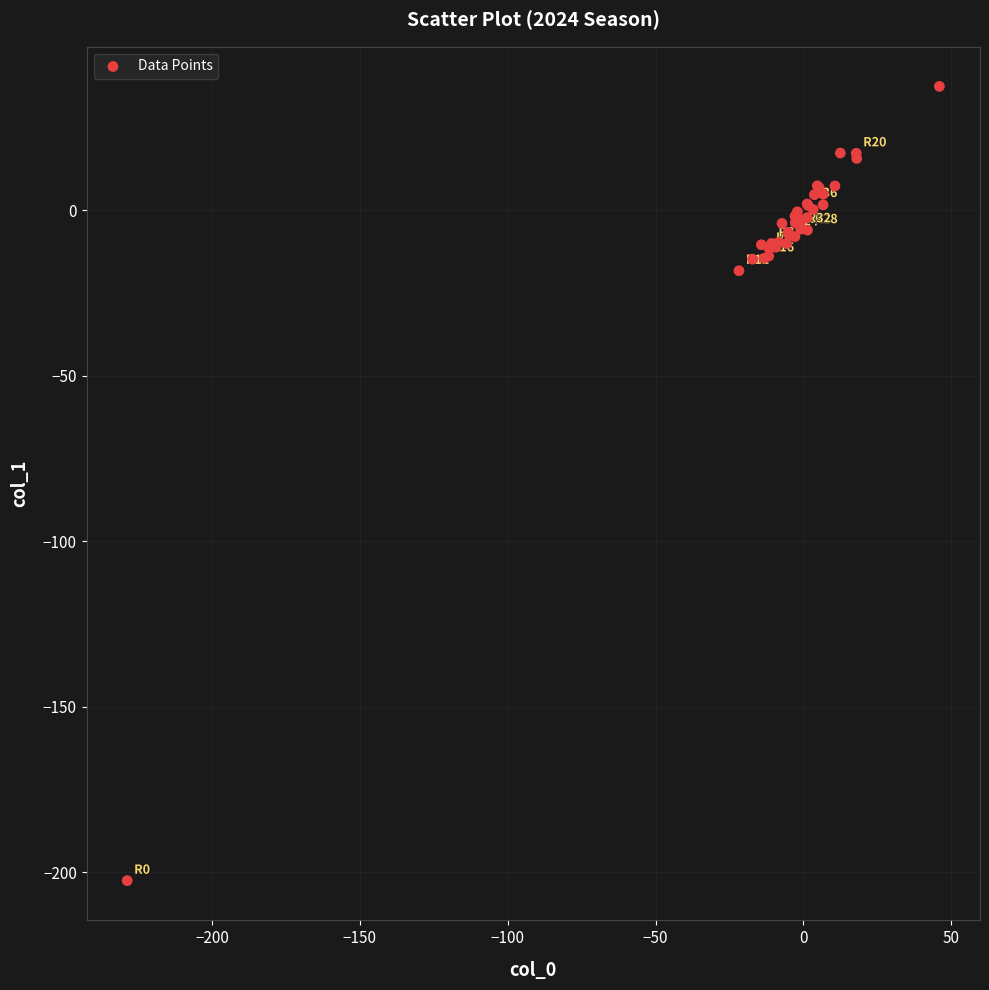

What Y value in the scatter plot is closest to -82?

-18.3